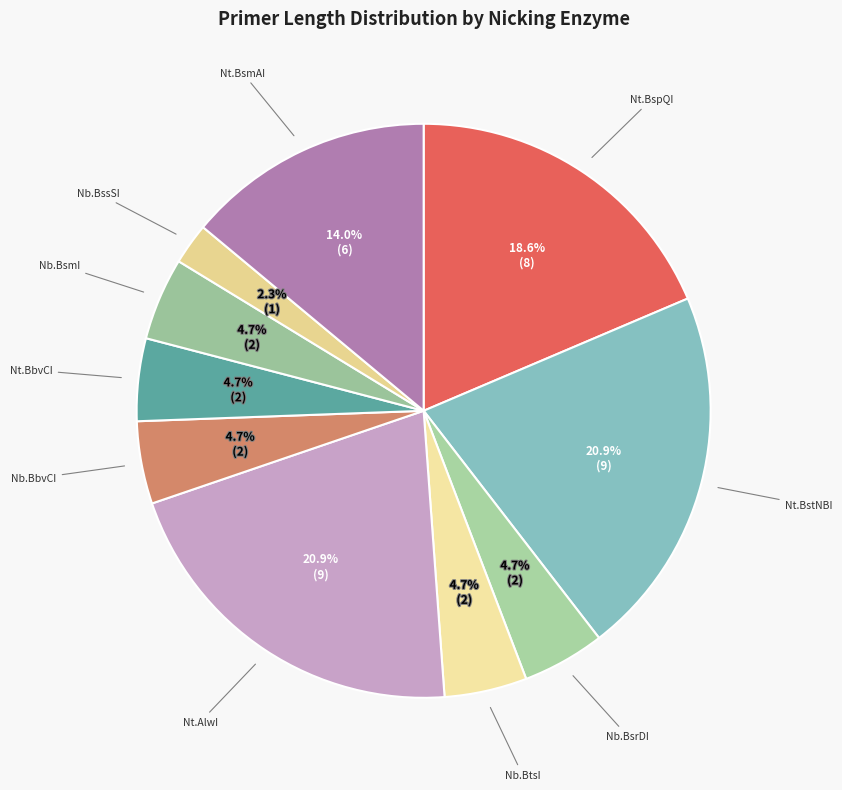

Is Nt.BsmAI the majority of the pie?

No